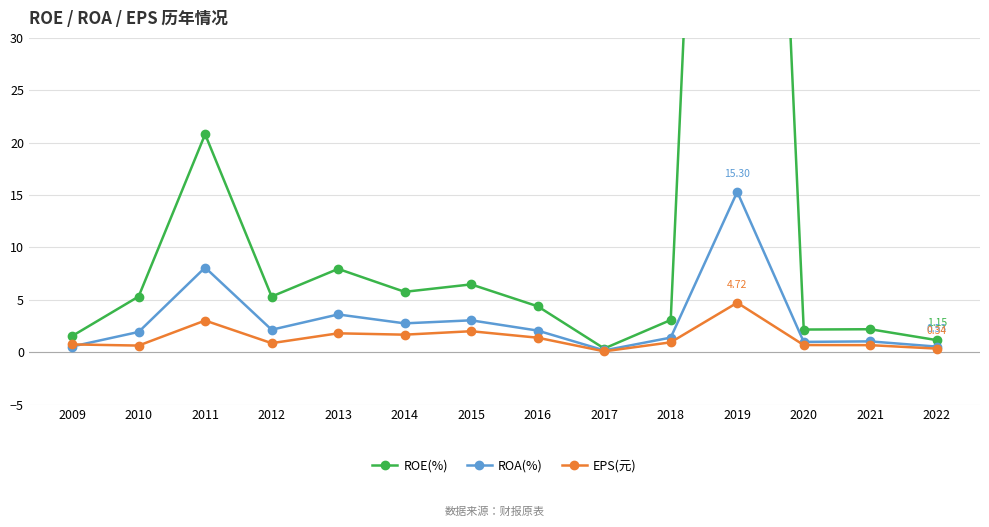

At which label is ROA(%) closest to 7?

2011